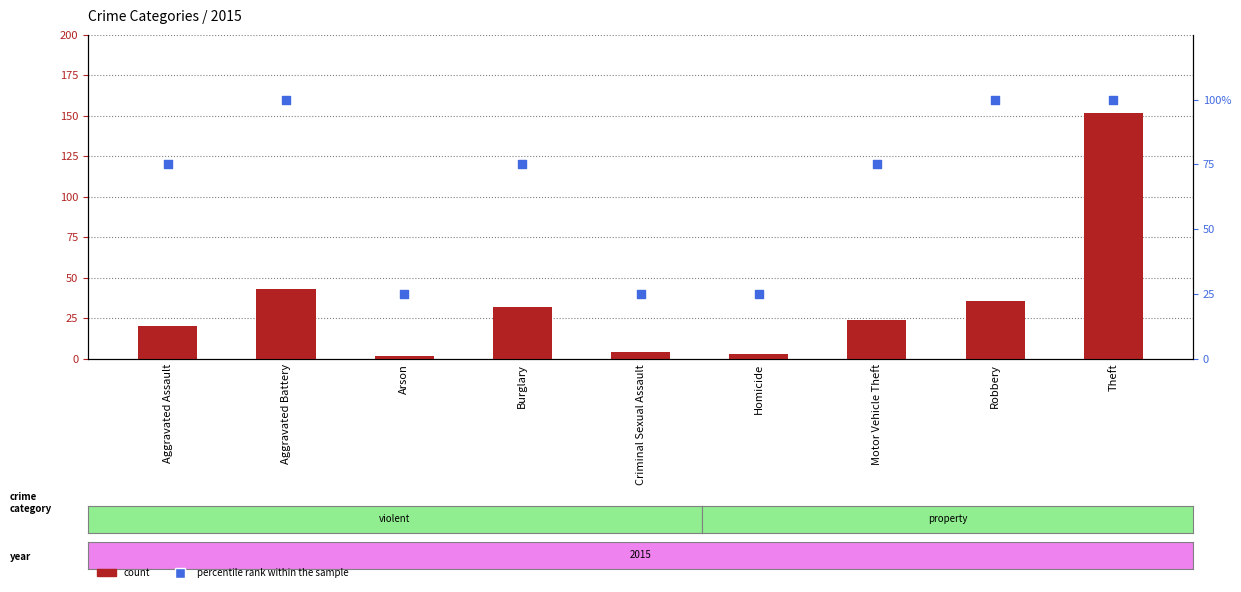

What are all the series names shown in the legend?

count, percentile rank within the sample